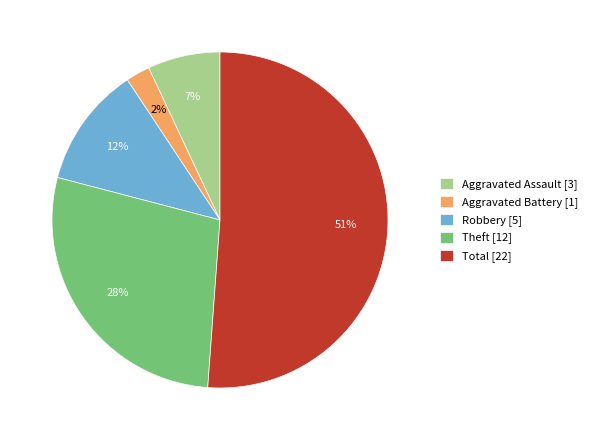

What percentage is the Theft slice, to the nearest percent?

28%